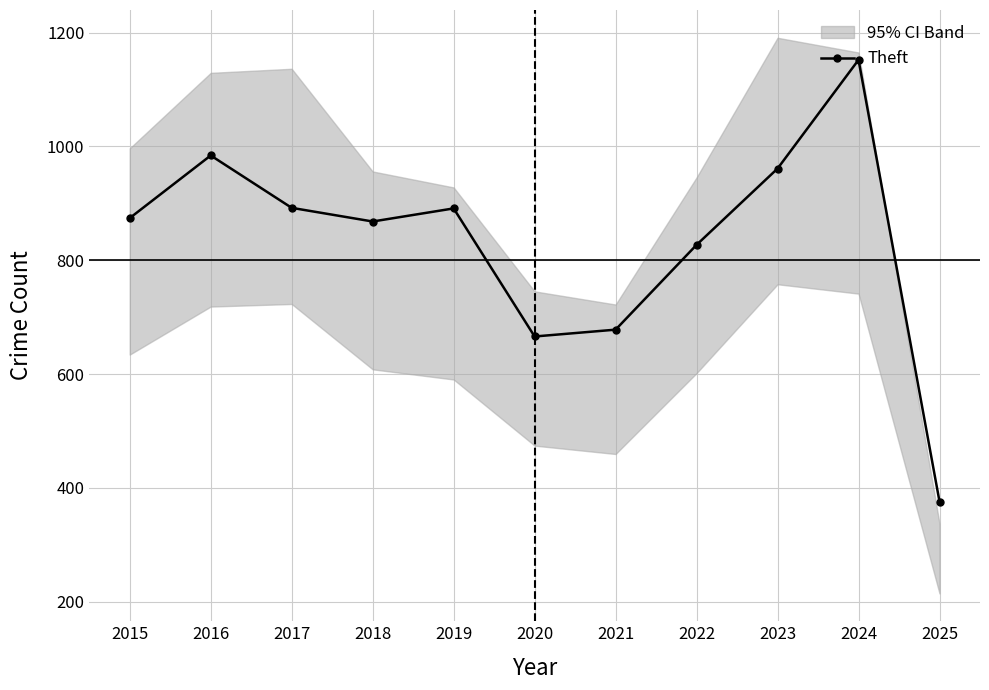

How many categories are shown in the chart?

11